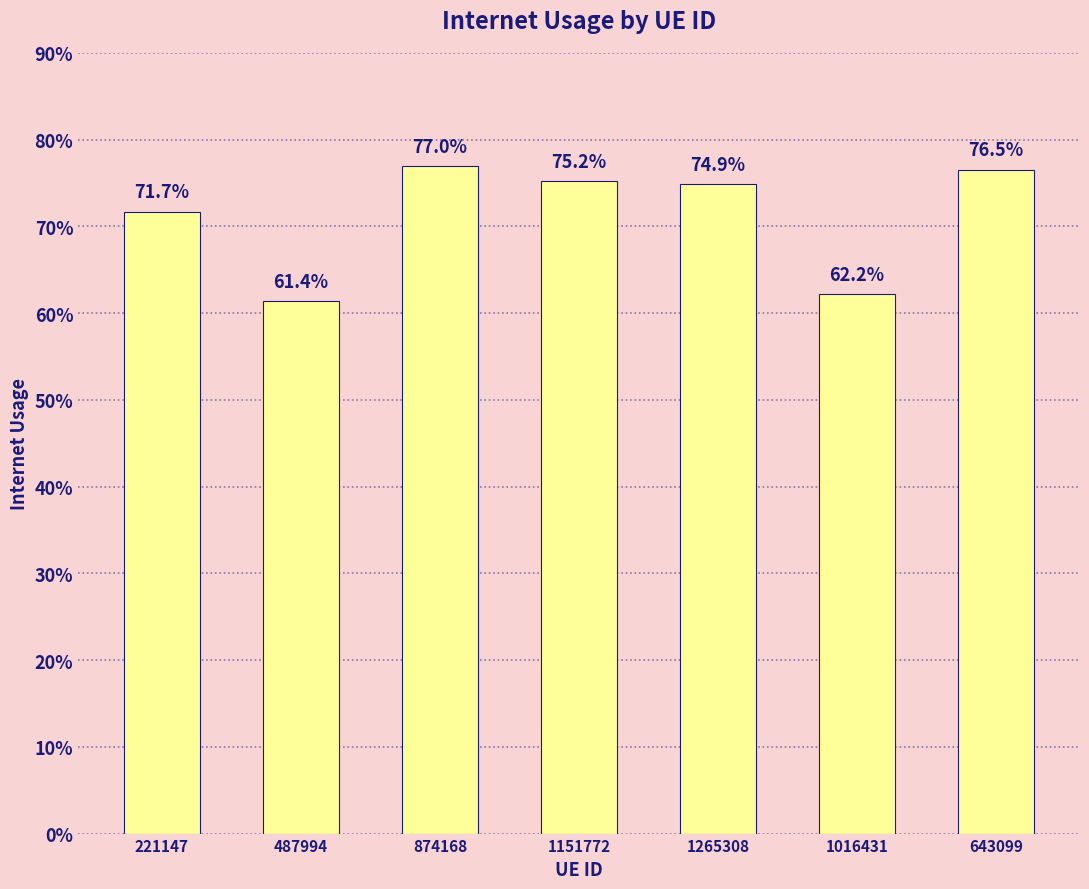

Which category has the lowest value across all series?

487994